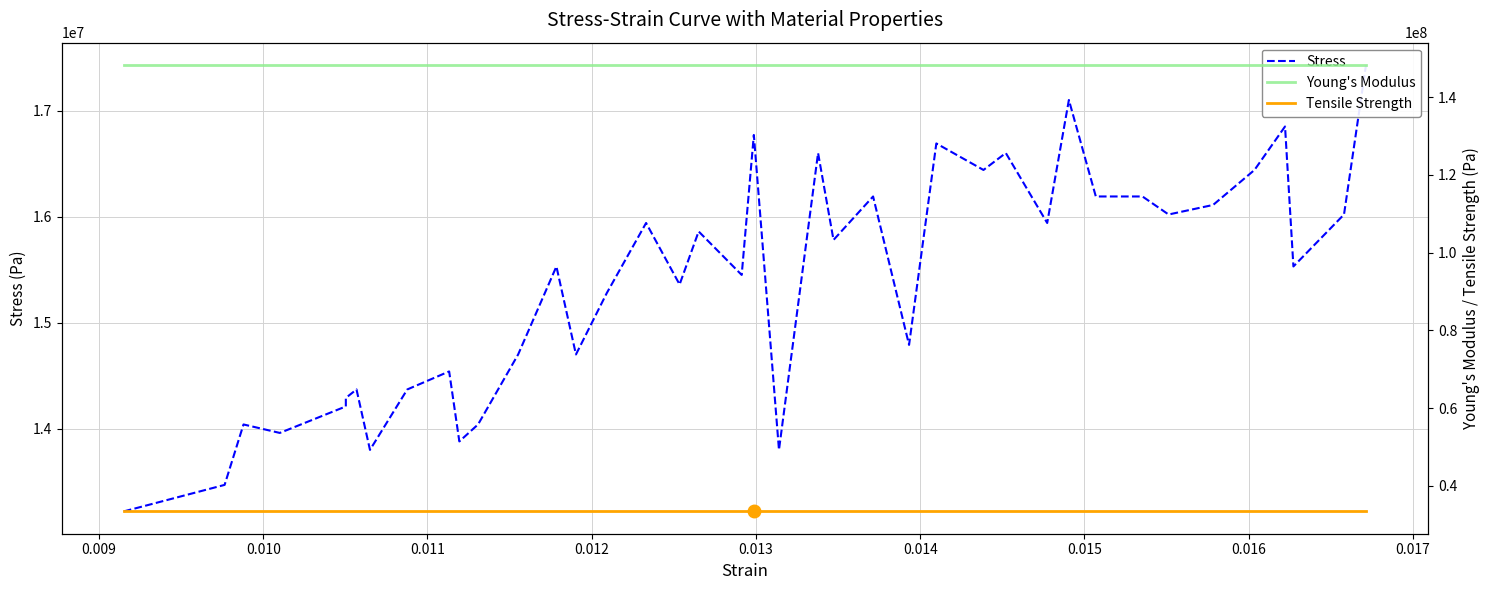

Is it true that Tensile Strength equals 22058275.7 at 0.015?

False